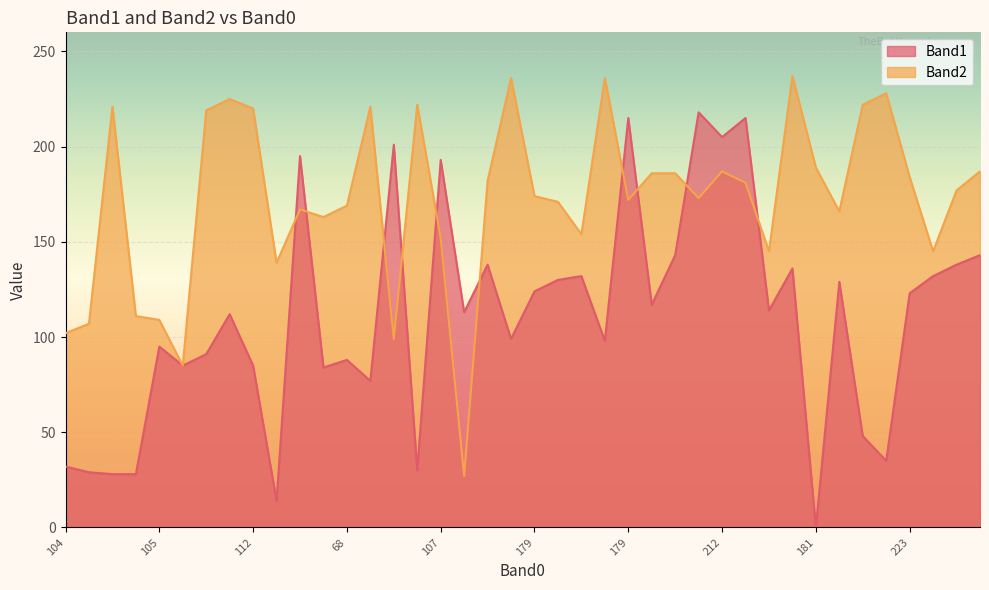

What are all the series names shown in the legend?

Band1, Band2